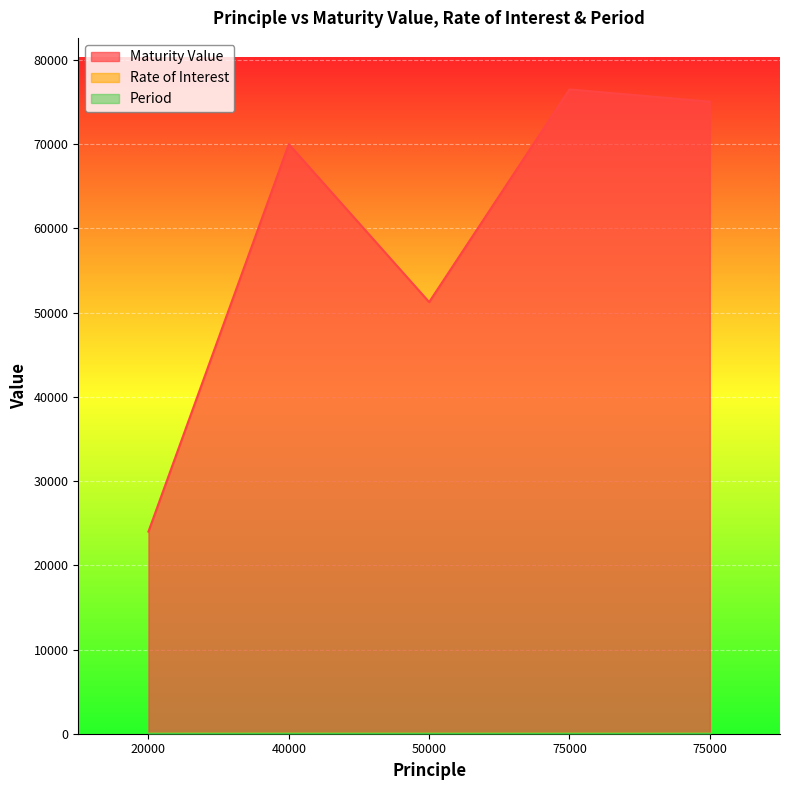

How many categories are shown in the chart?

5